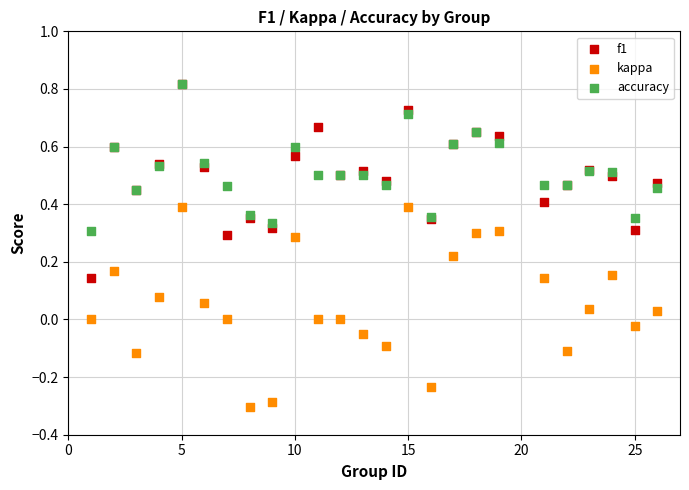

What are all the series names shown in the legend?

f1, kappa, accuracy